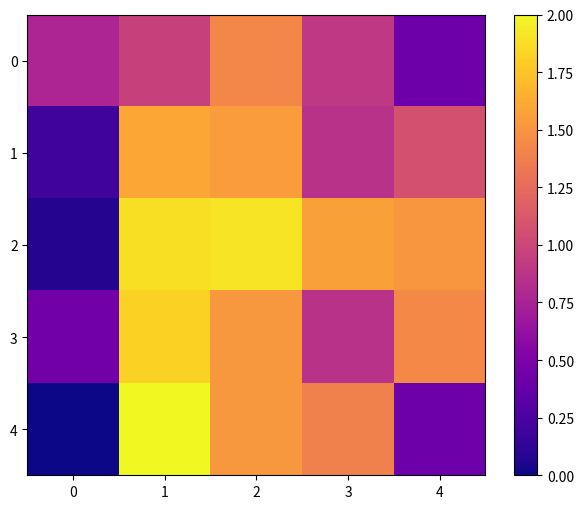

Which series has the largest total across all categories?

2